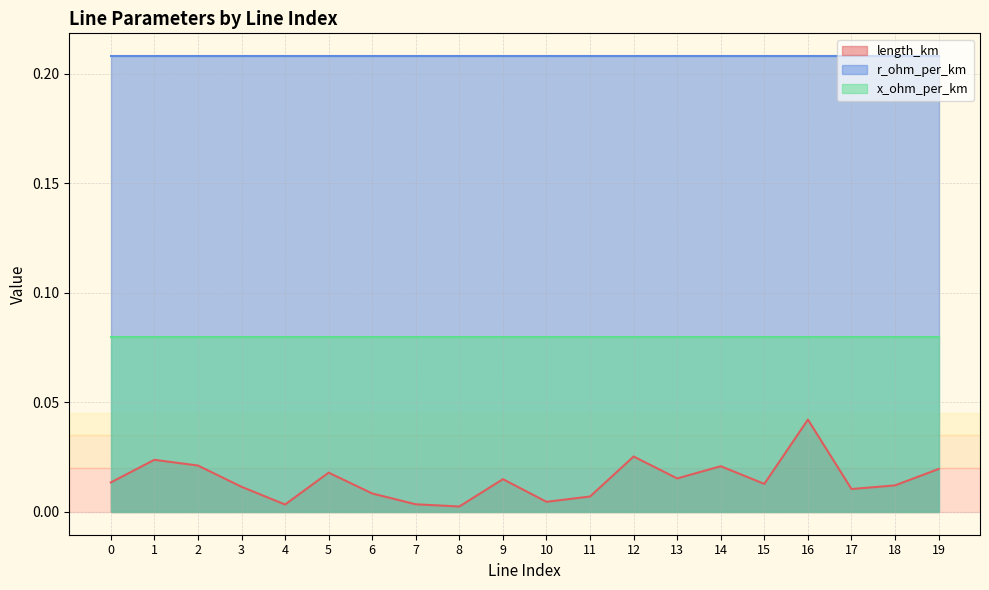

Rank the categories by x_ohm_per_km value from highest to lowest.

0, 1, 2, 3, 4, 5, 6, 7, 8, 9, 10, 11, 12, 13, 14, 15, 16, 17, 18, 19